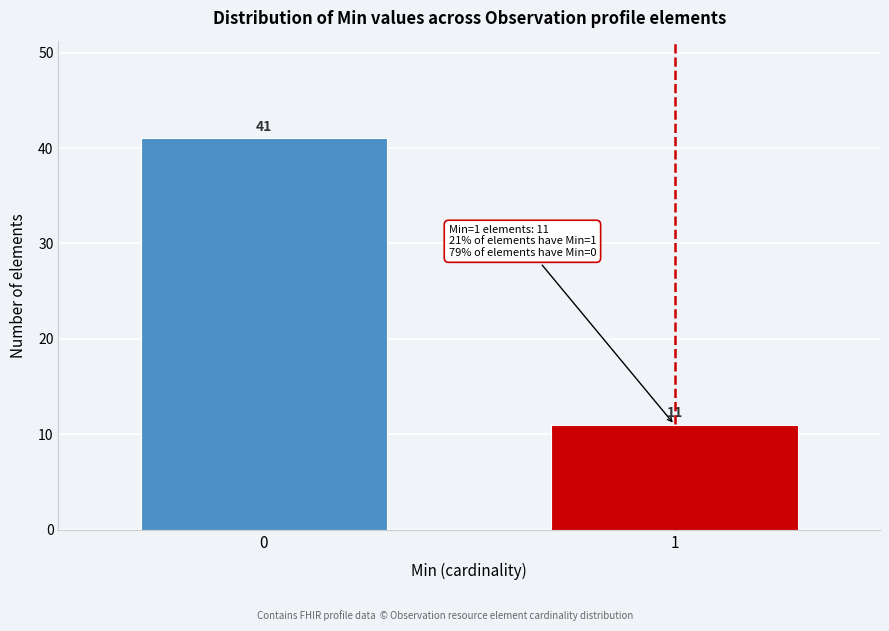

Reading right to left, extract all data points from this chart.

11	41